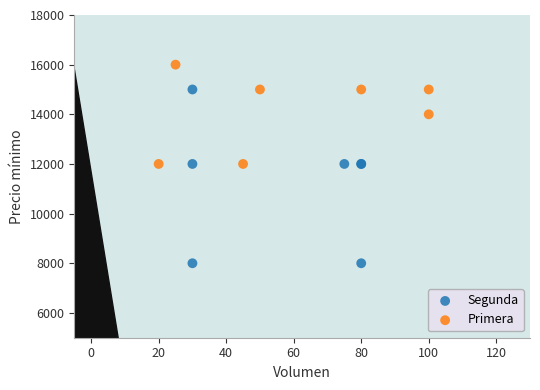

What are all the series names shown in the legend?

Segunda, Primera